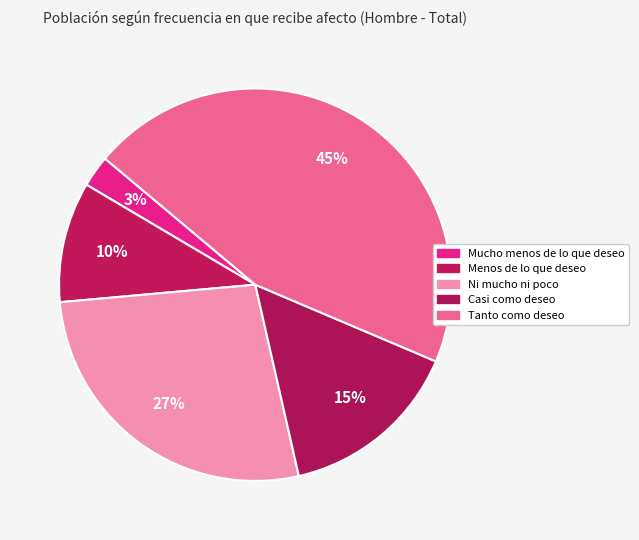

What is the largest slice in the pie chart?

Tanto como deseo